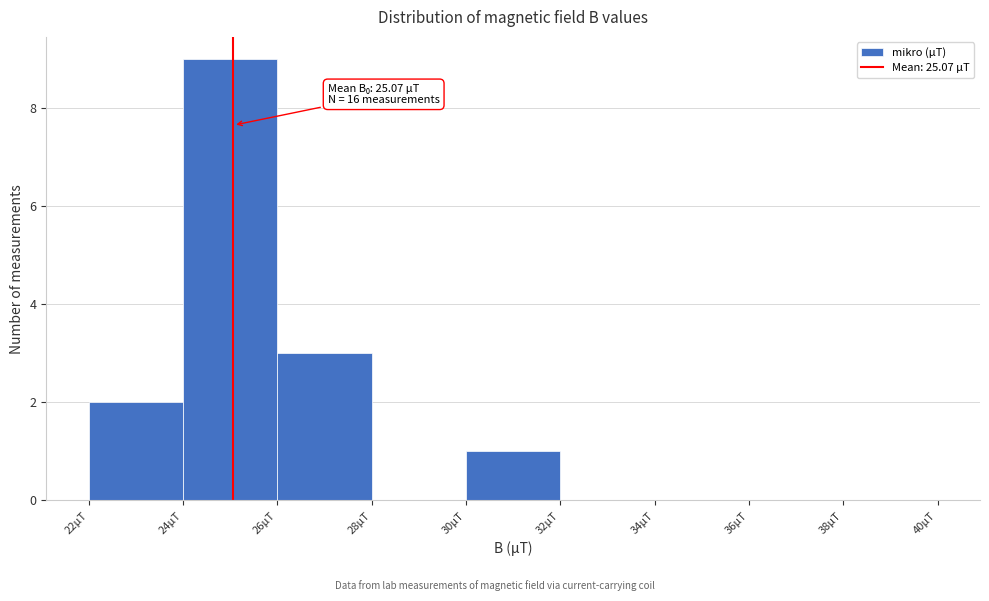

Which range on the x-axis has the tallest bar?

24 to 26